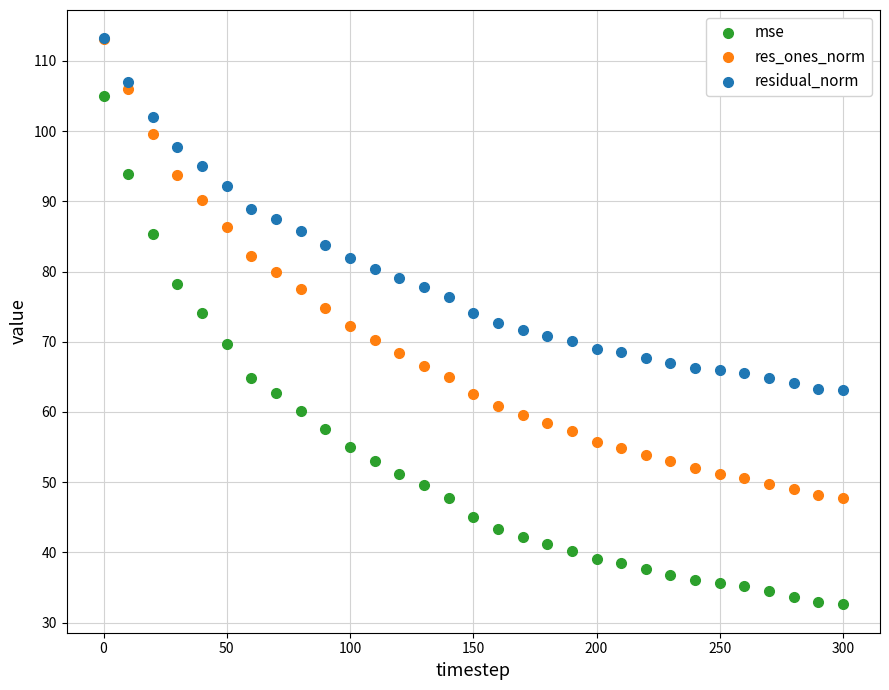

What are all the series names shown in the legend?

mse, res_ones_norm, residual_norm